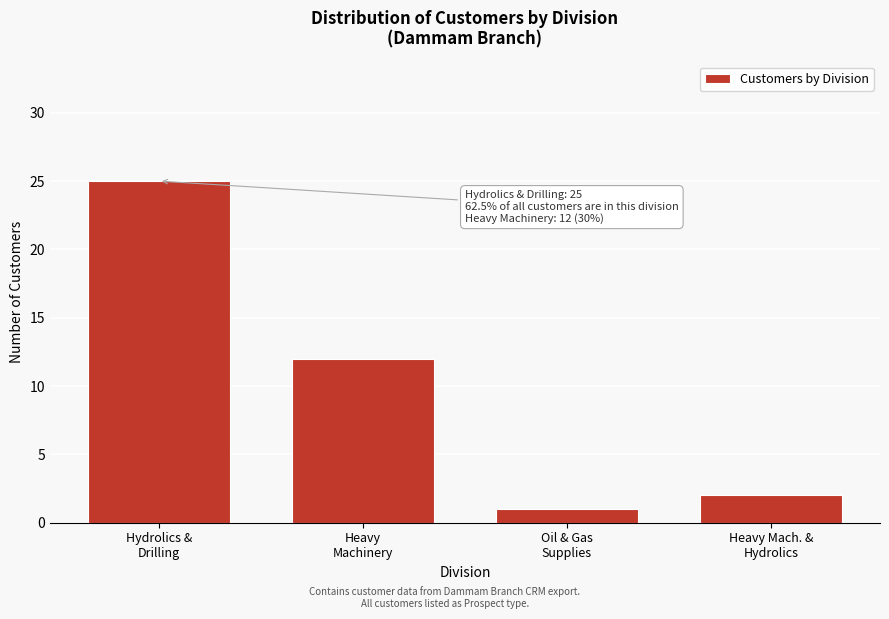

Reading left to right, what are all the values shown in this chart?

25	12	1	2